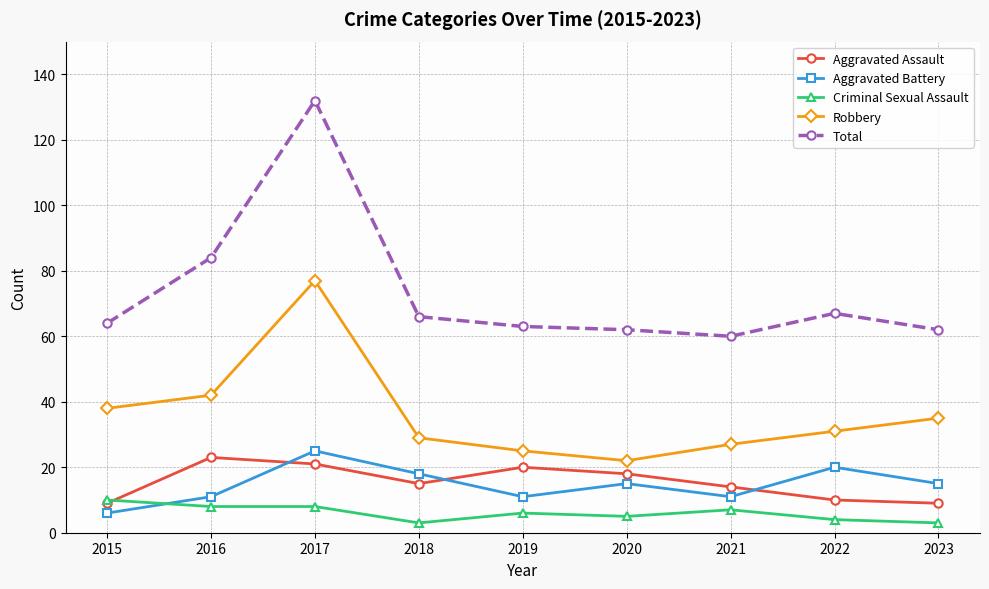

Where is the first local maximum for Robbery?

2017